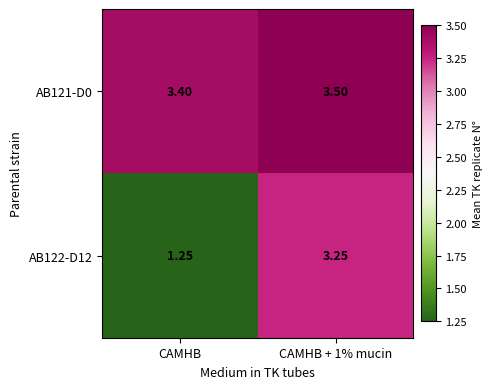

At which category does the chart reach its minimum across all series?

CAMHB